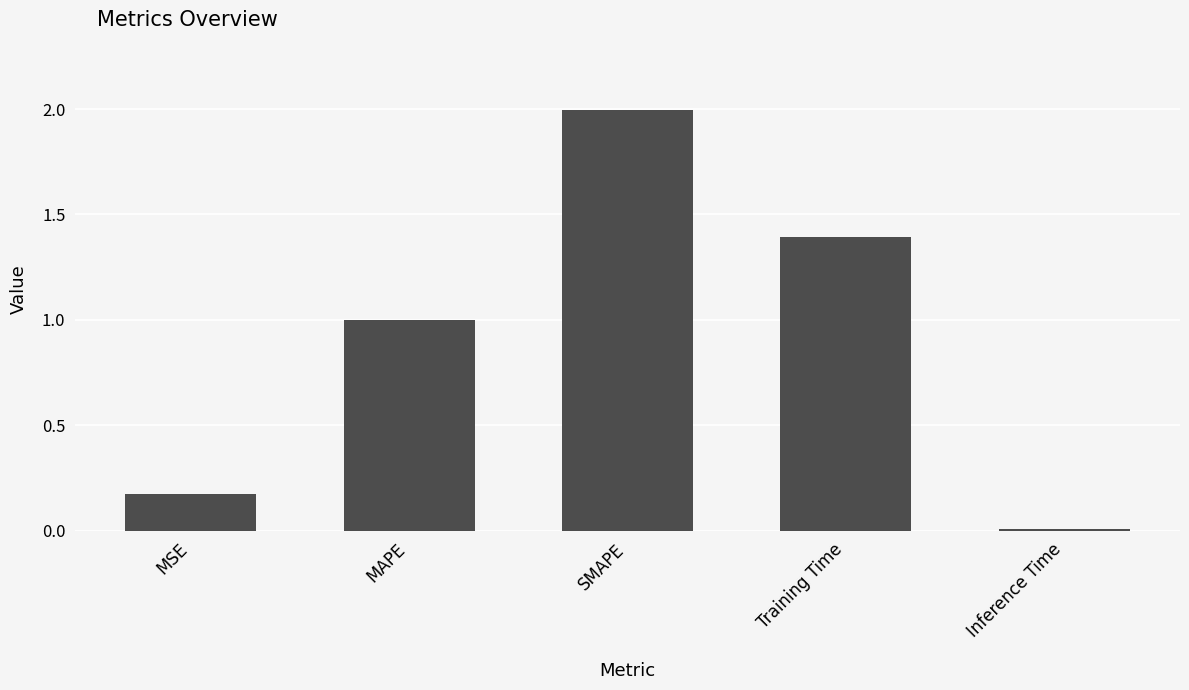

What is the change in value from MSE to Inference Time?

-0.2